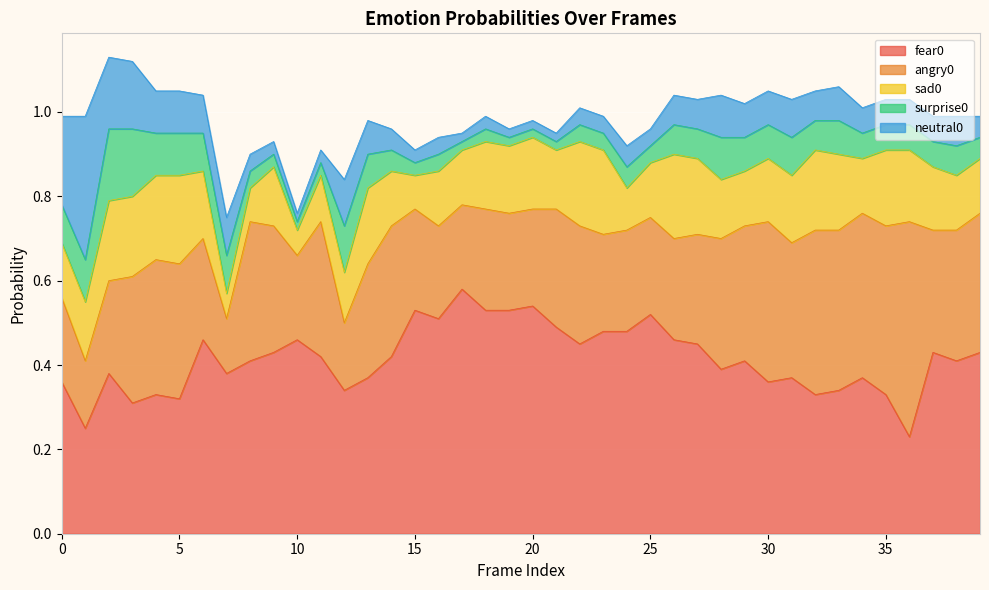

How many lines are shown in the chart?

5